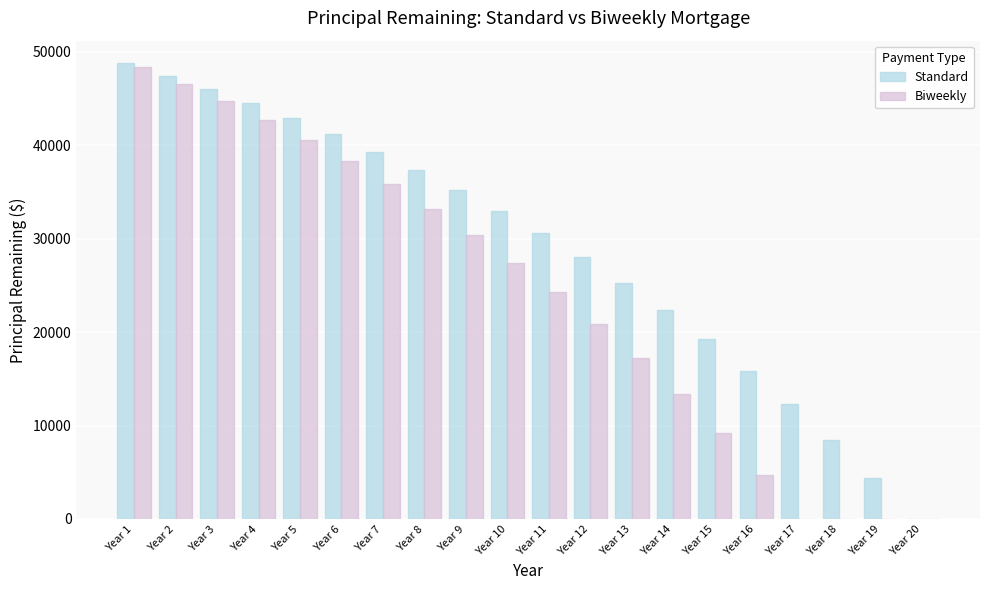

Where is Standard nearest to the value 24380?

Year 13